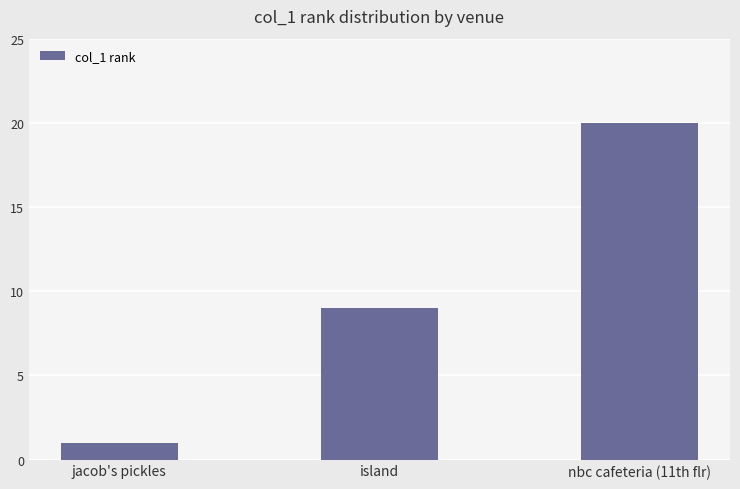

List the labels in order of value, largest first.

nbc cafeteria (11th flr), island, jacob's pickles